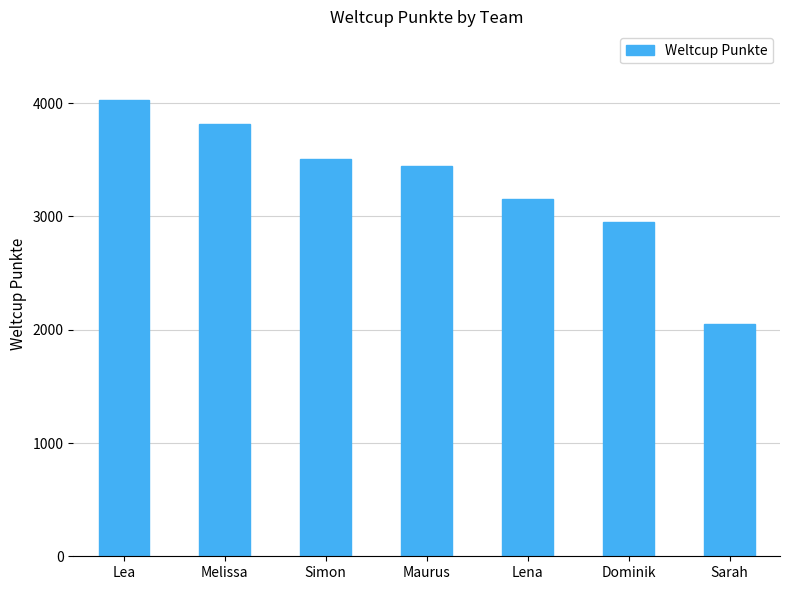

How many series are shown in this chart?

1